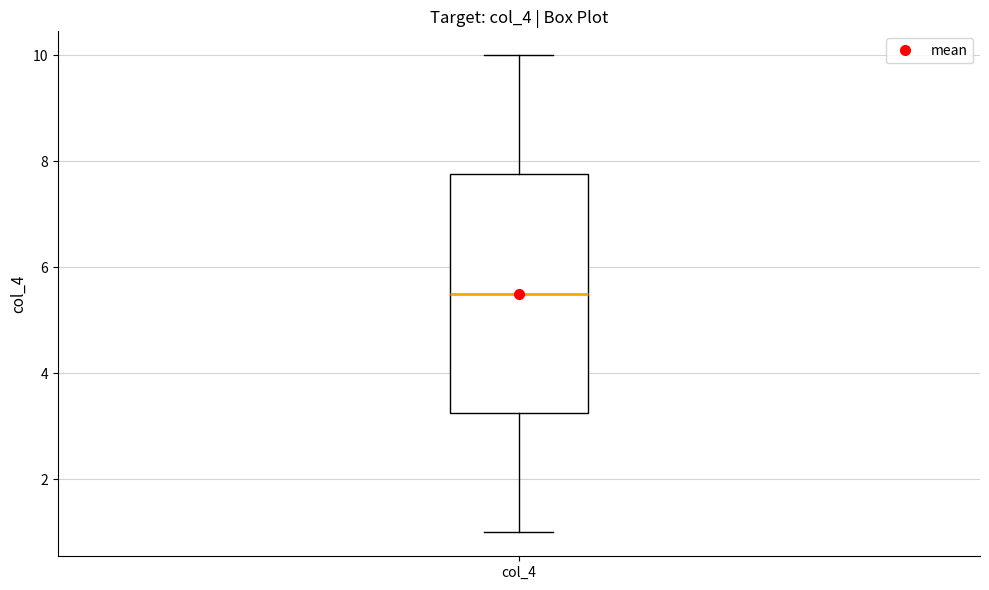

Transcribe this box plot: give where the median line is, the range the box spans, and where the two whiskers end, as read against the y-axis. The values are not printed on the chart, so give them approximately, as read against the axis.

median 5.6, box 3.2 to 7.8, whiskers 1.0 to 10.0